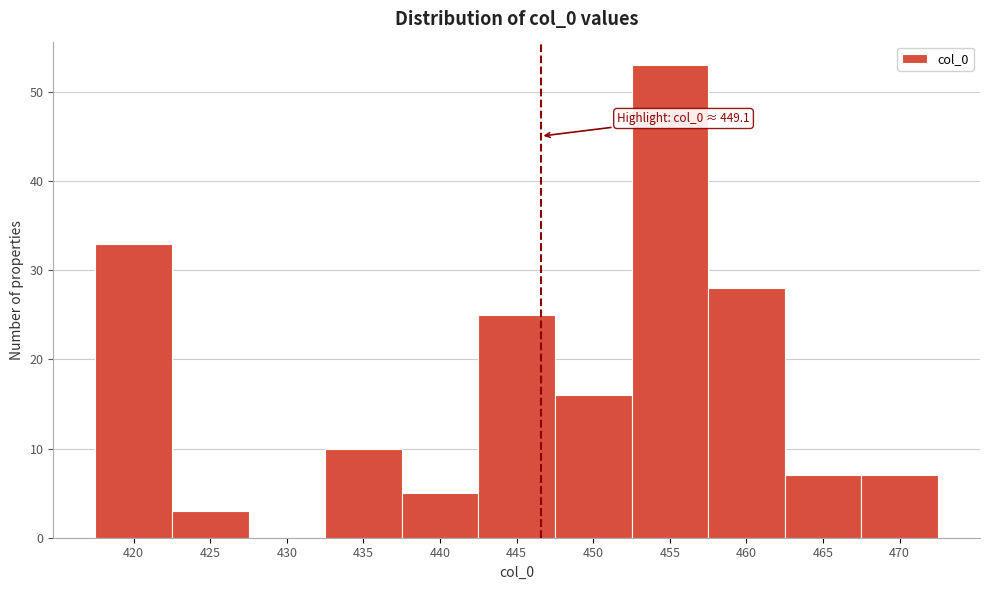

Reading right to left, list all the values displayed in this chart.

470=7	465=7	460=28	455=53	450=16	445=25	440=5	435=10	430=0	425=3	420=33